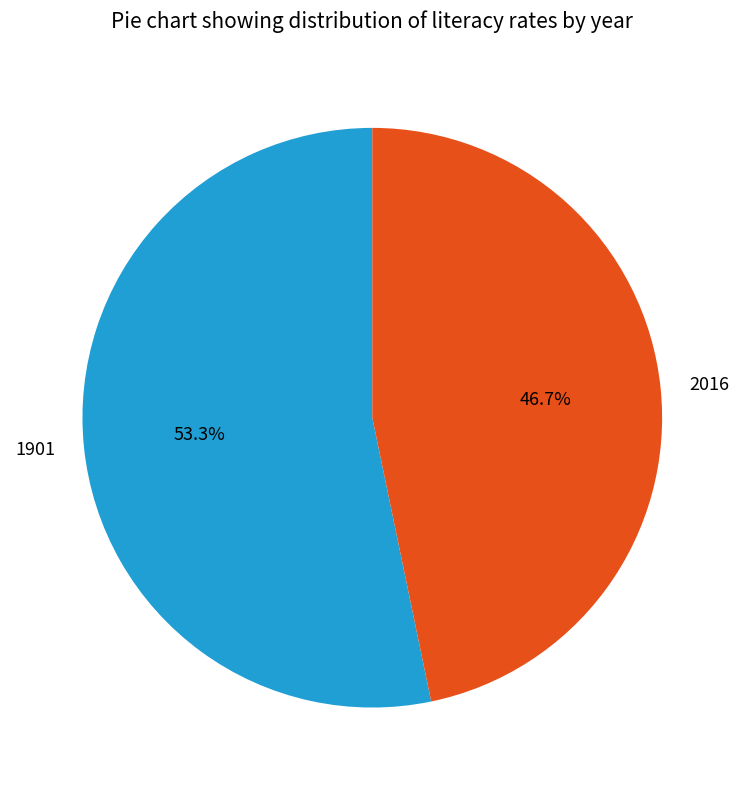

Combined, do 1901 and 2016 account for over 50%?

Yes